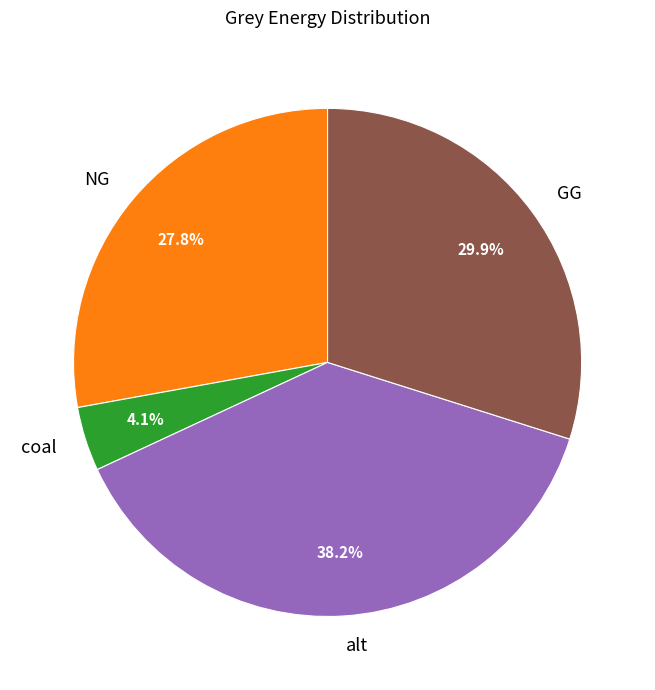

To the nearest percent, what is the combined percentage of alt and coal?

42%